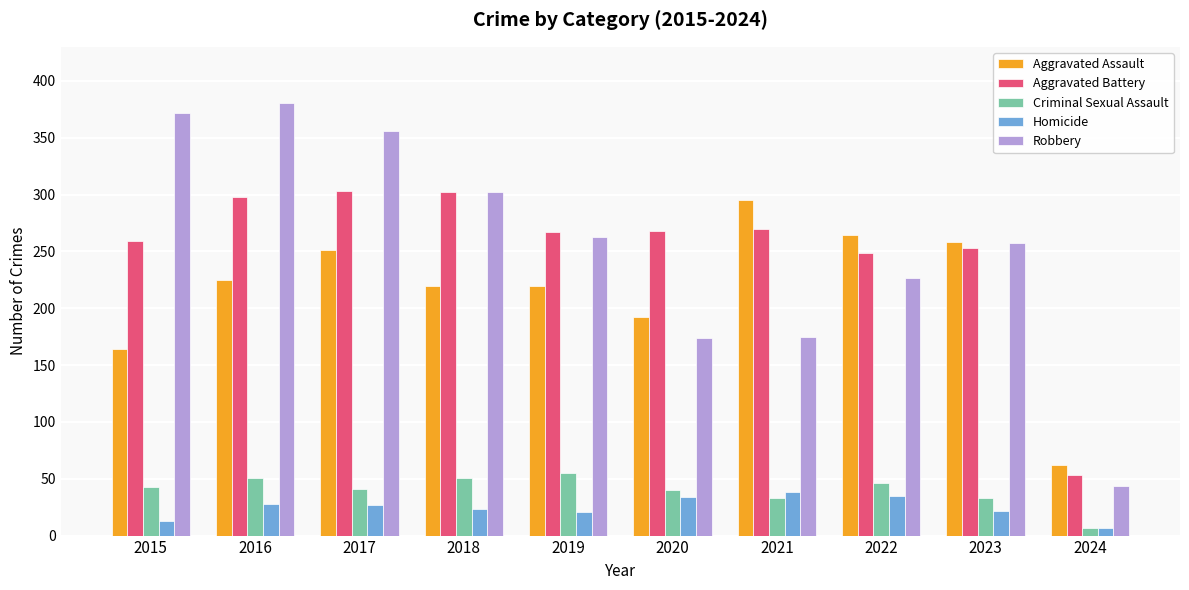

At how many categories does at least one series exceed 154?

9